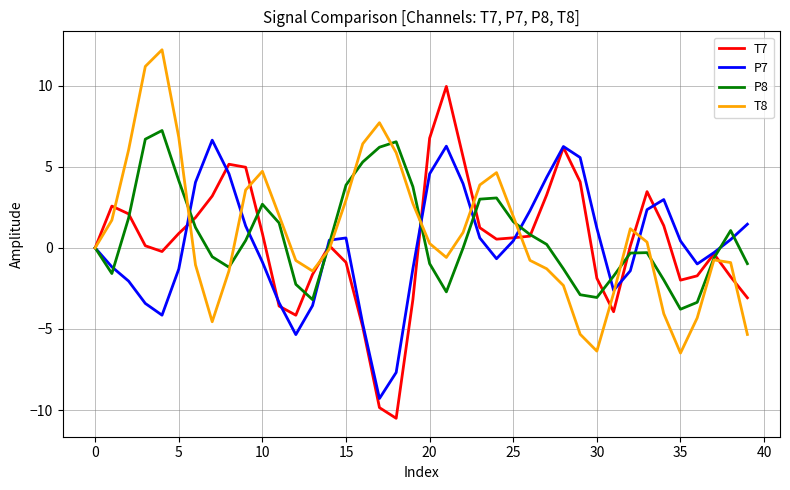

How many categories are shown in the chart?

40